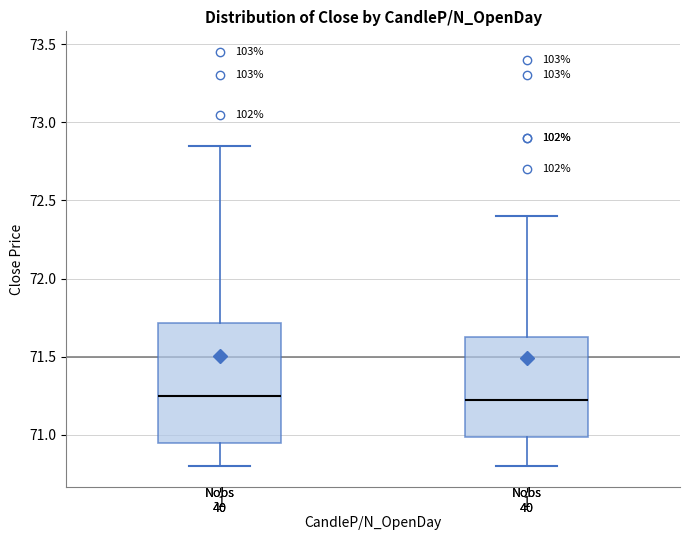

Which box is the tallest, from its lower edge to its upper edge?

-1